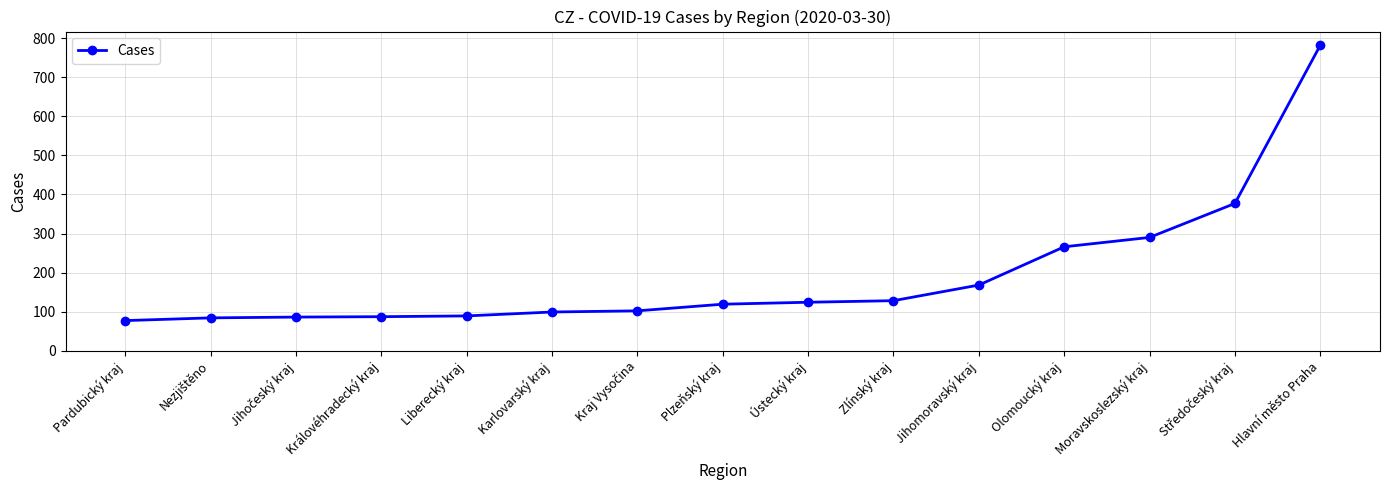

What is the sum of all values?

2878